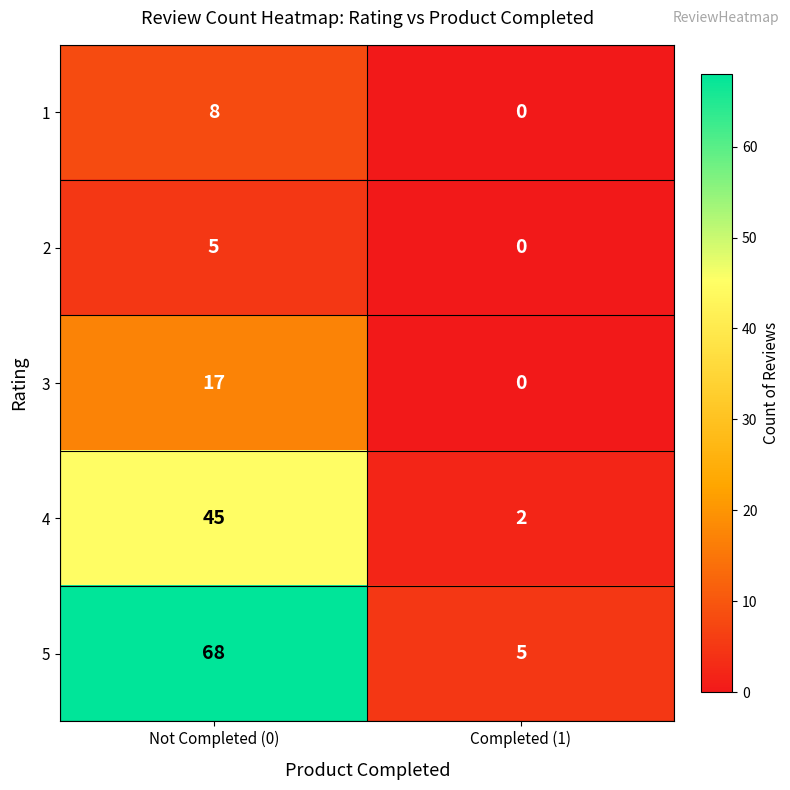

What is the spread (max minus min) of values at Not Completed (0)?

63